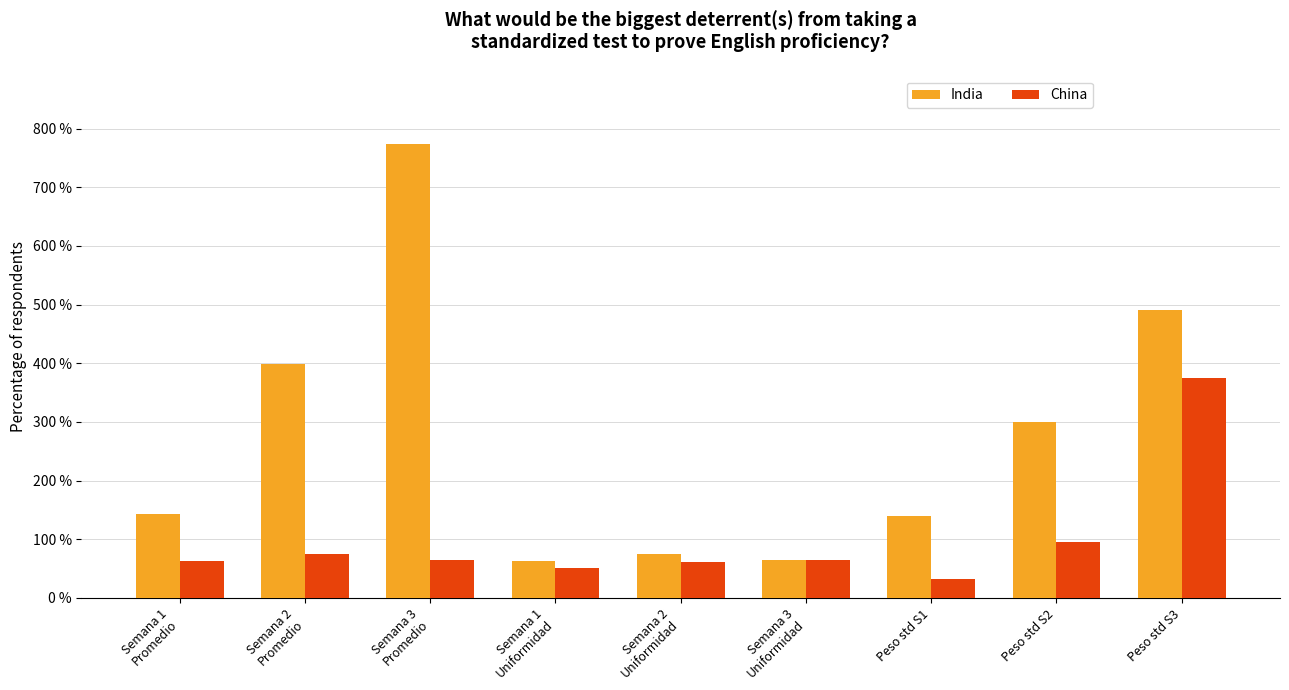

Between Semana 2
Promedio and Semana 2
Uniformidad, which series saw the biggest shift?

India